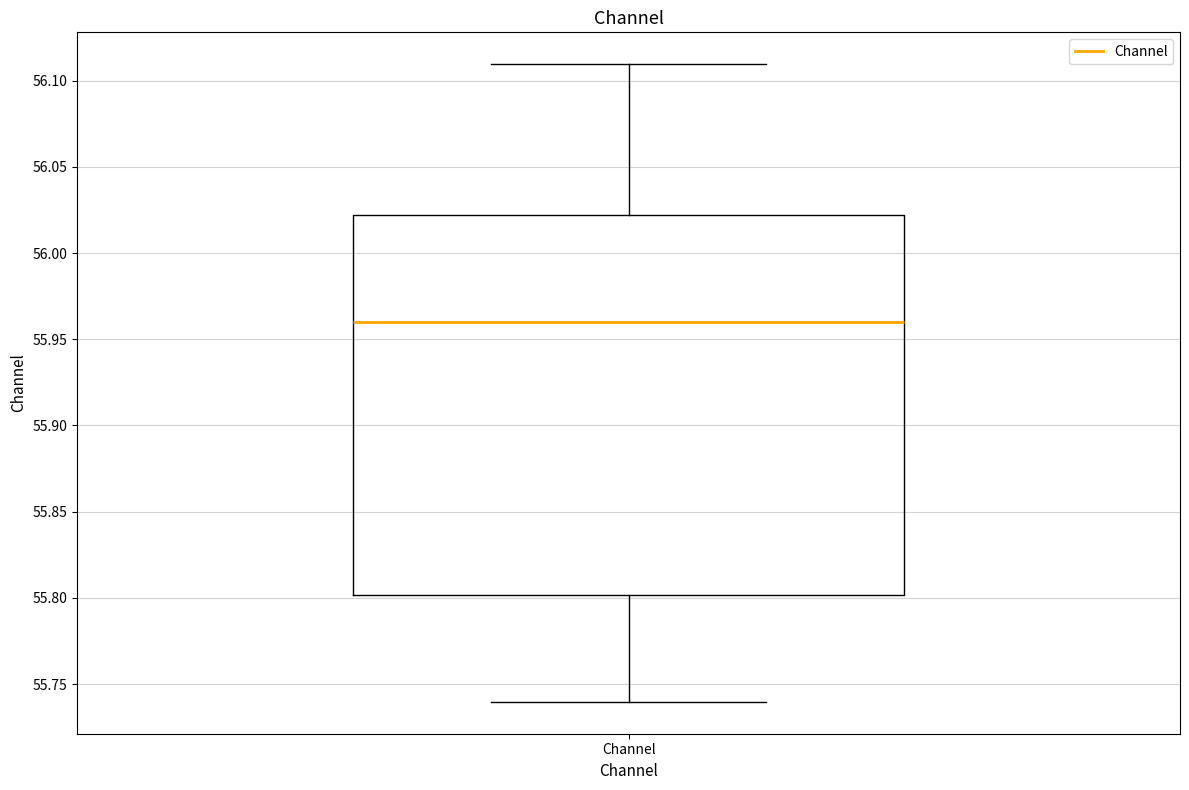

Where does the lower whisker of the box for Channel end on the y-axis? The values are not printed on the chart, so give them approximately, as read against the axis.

55.74